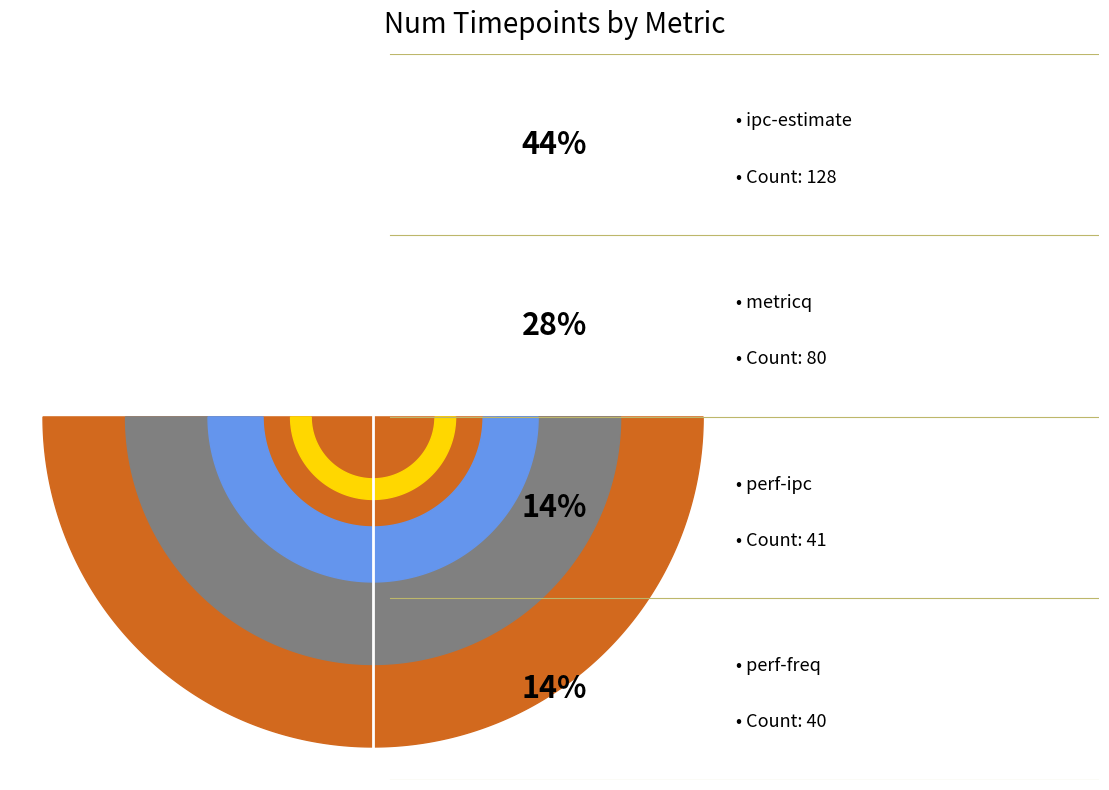

How many slices are in this pie chart?

4